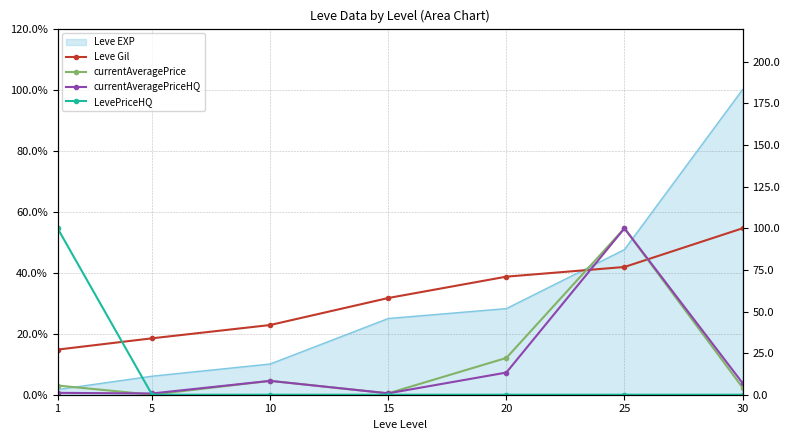

The value of currentAveragePriceHQ at 5 is 0.8. True or false?

True